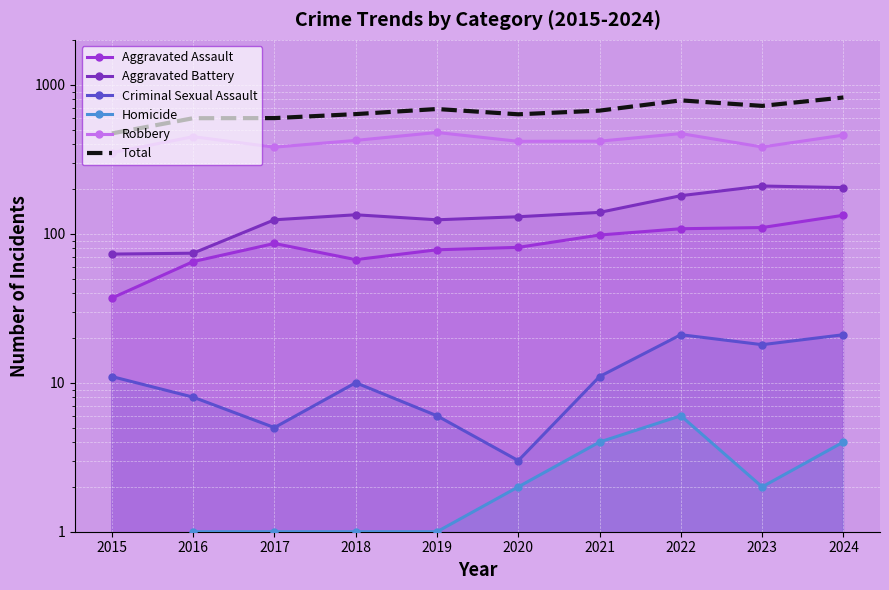

List the series in order of their peak value, highest first.

Total, Robbery, Aggravated Battery, Aggravated Assault, Criminal Sexual Assault, Homicide